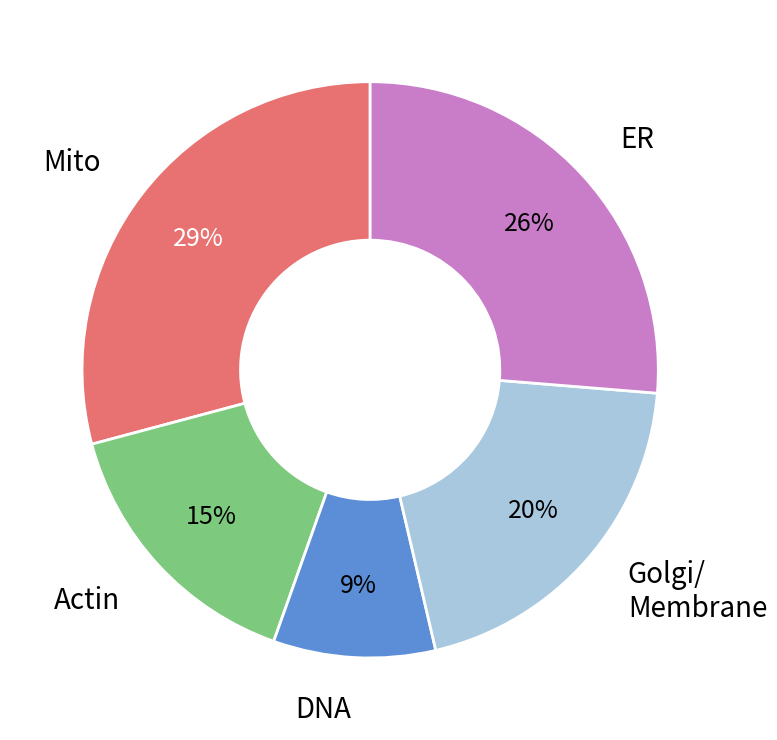

To the nearest percent, what is the difference between the largest and smallest slice percentages?

20%